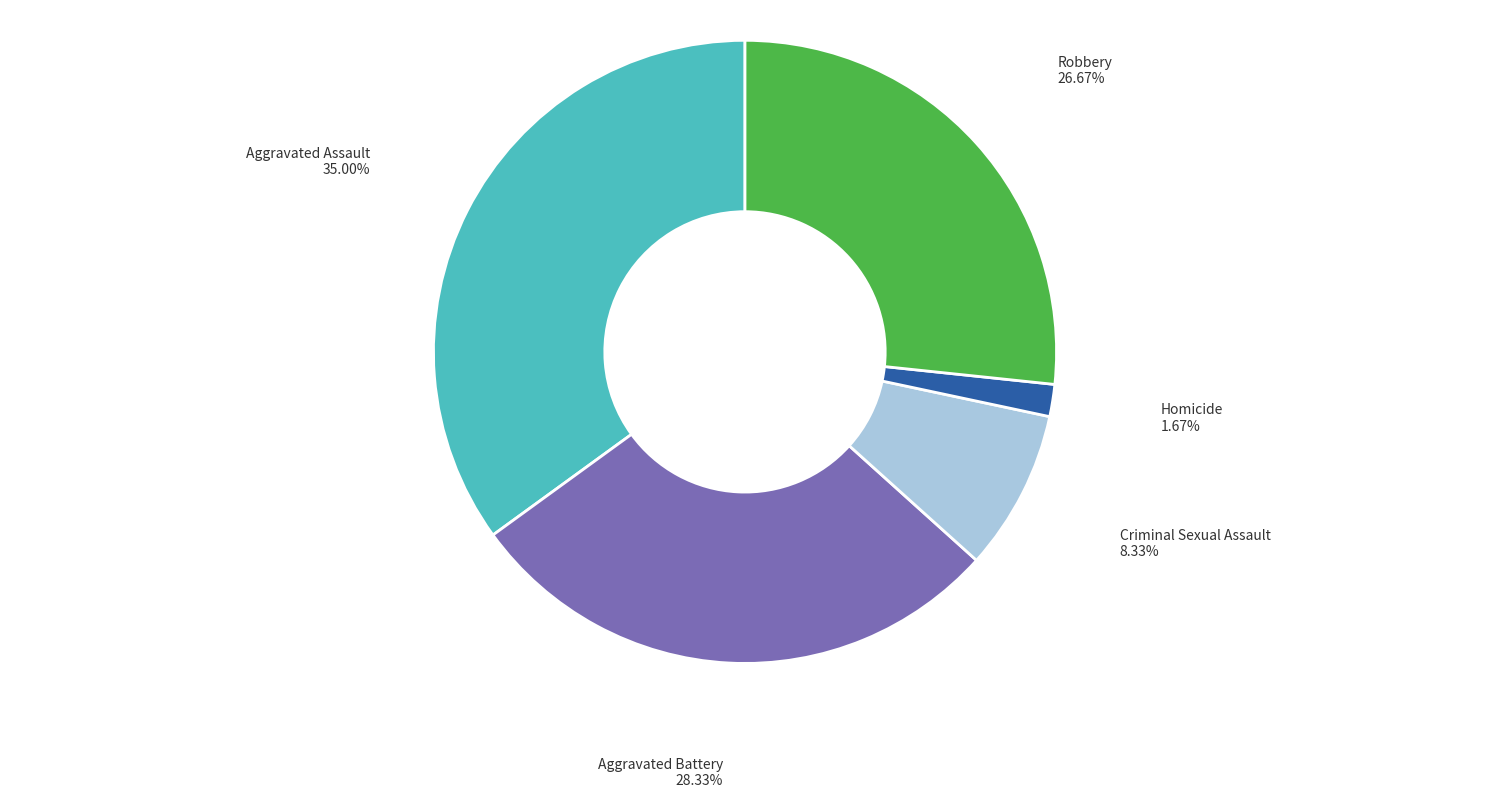

Is it true that Robbery is 14% of the pie?

False